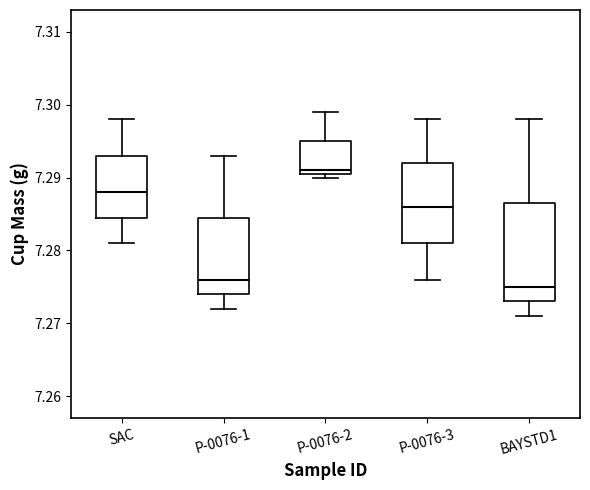

Reading left to right, read every box against the y-axis: the position of its median line, the range the box covers, and the ends of its whiskers. The values are not printed on the chart, so give them approximately, as read against the axis.

SAC: median 7.288, box 7.285 to 7.293, whiskers 7.281 to 7.298
P-0076-1: median 7.276, box 7.274 to 7.285, whiskers 7.272 to 7.293
P-0076-2: median 7.291 (just above the box's lower edge), box 7.291 to 7.295, whiskers 7.290 to 7.299
P-0076-3: median 7.286, box 7.281 to 7.292, whiskers 7.276 to 7.298
BAYSTD1: median 7.275, box 7.273 to 7.287, whiskers 7.271 to 7.298